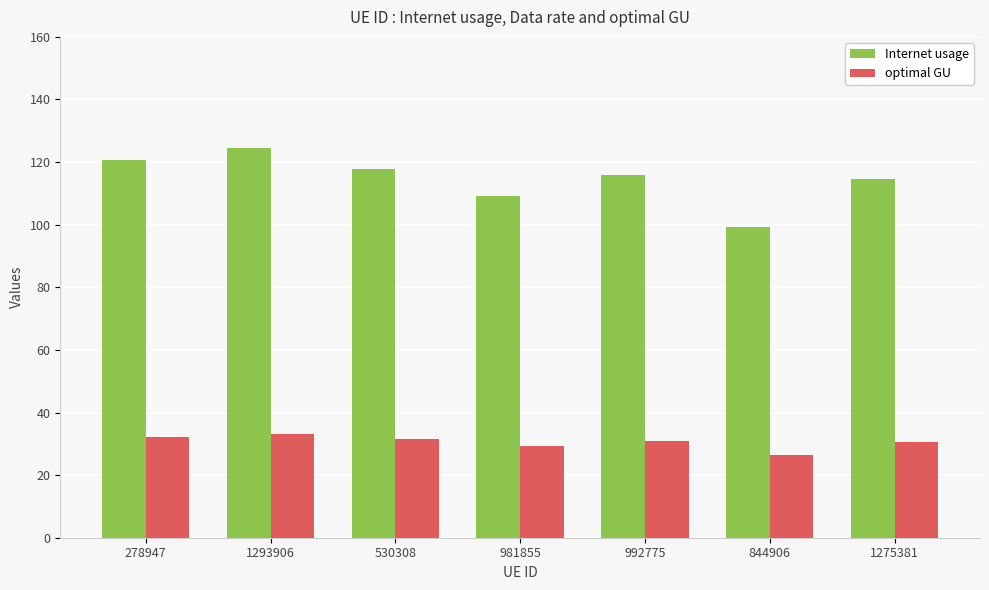

How many data points does each series have?

7